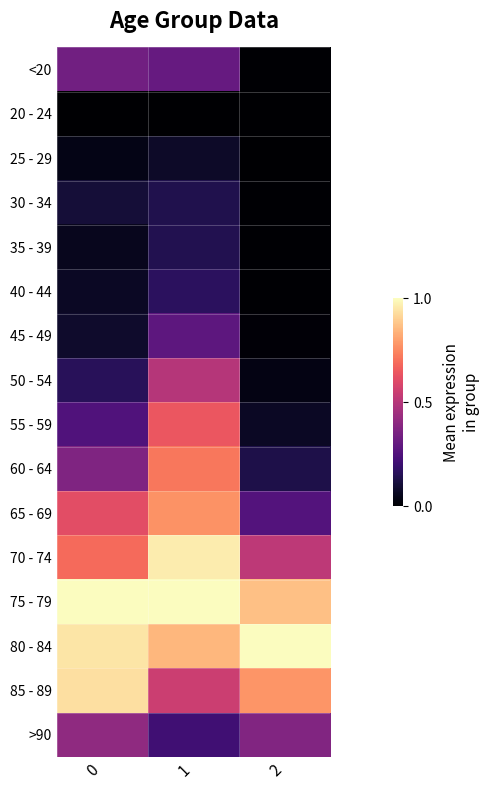

Rank the series at 1 from lowest to highest value.

20 - 24, 25 - 29, 30 - 34, 35 - 39, 40 - 44, >90, 45 - 49, <20, 50 - 54, 85 - 89, 55 - 59, 60 - 64, 65 - 69, 80 - 84, 70 - 74, 75 - 79